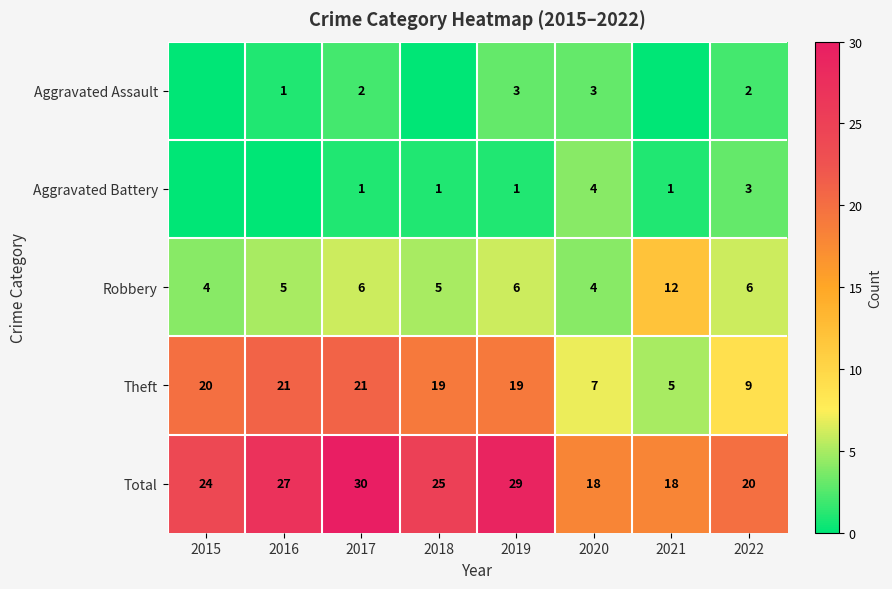

What is the difference between the highest and lowest values at 2022?

18